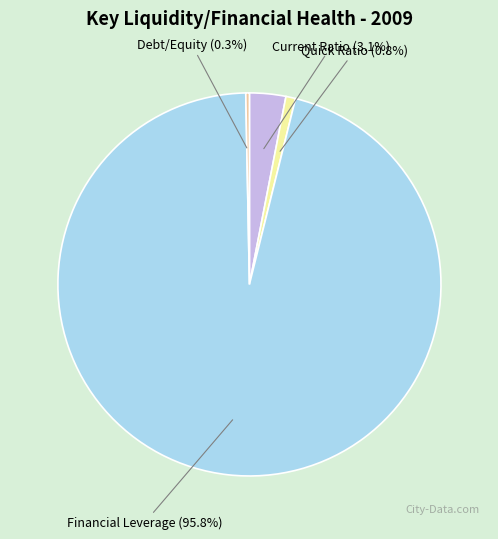

Rank the categories by value from highest to lowest.

Financial Leverage, Current Ratio, Quick Ratio, Debt/Equity